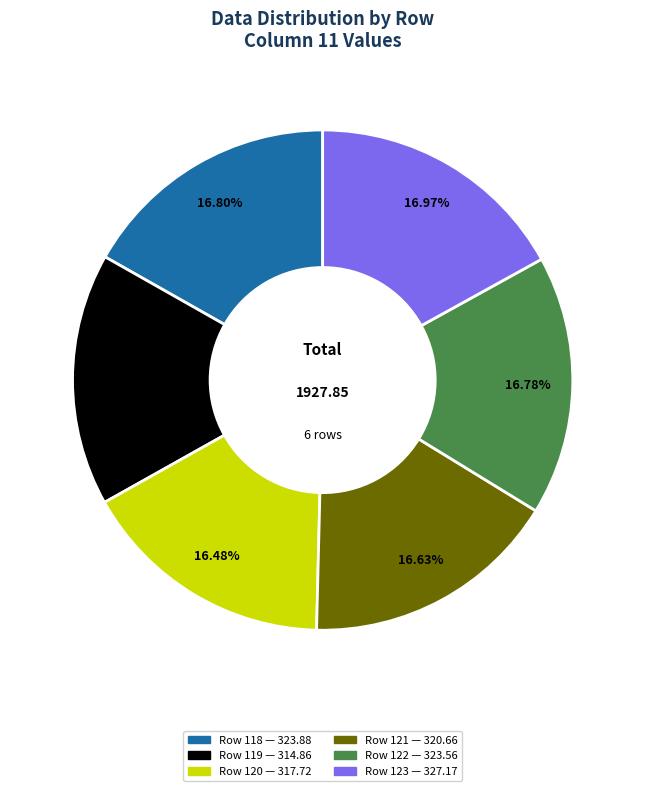

Does any single category account for the majority?

No